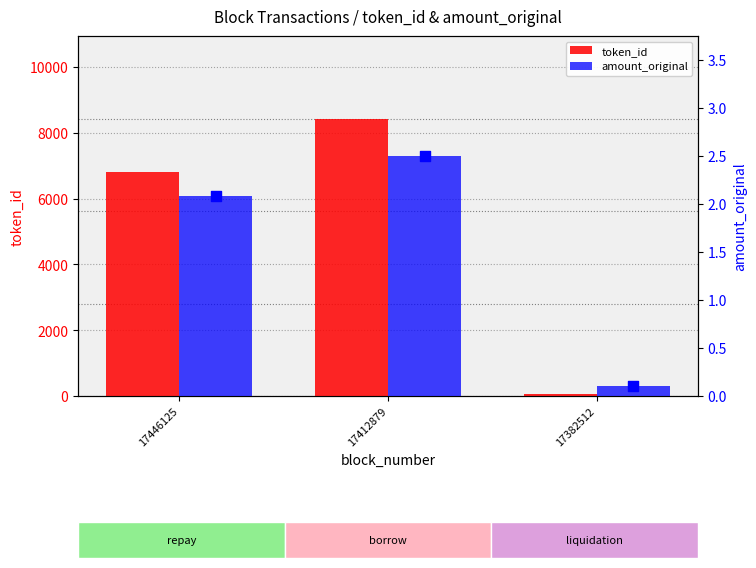

Which series reaches the minimum Y coordinate?

amount_original